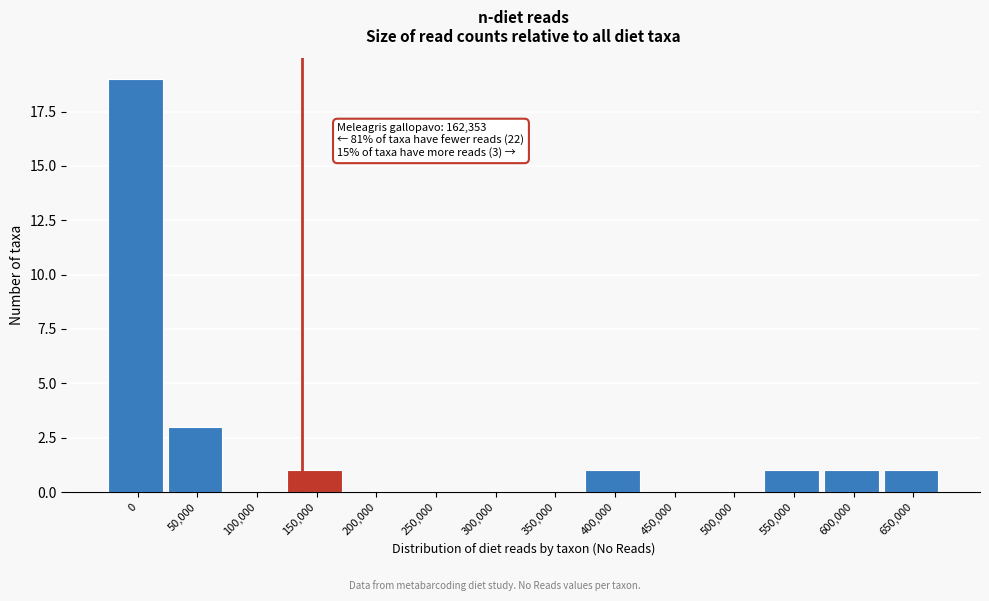

Reading left to right, extract all data points from this chart.

0=19	50,000=3	100,000=0	150,000=1	200,000=0	250,000=0	300,000=0	350,000=0	400,000=1	450,000=0	500,000=0	550,000=1	600,000=1	650,000=1